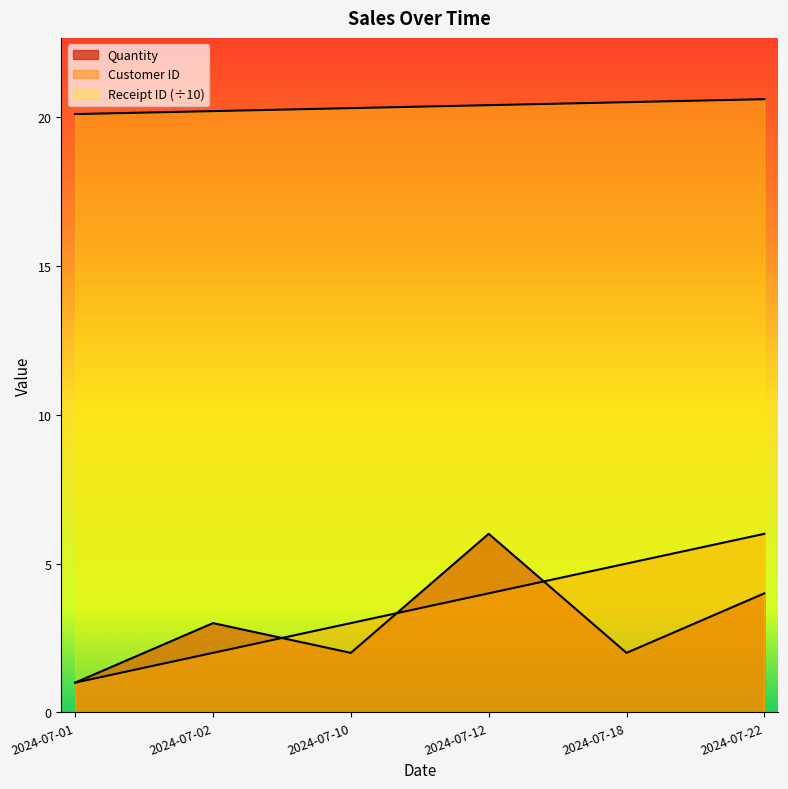

Is it true that Customer ID equals 2.9 at 2024-07-18?

False